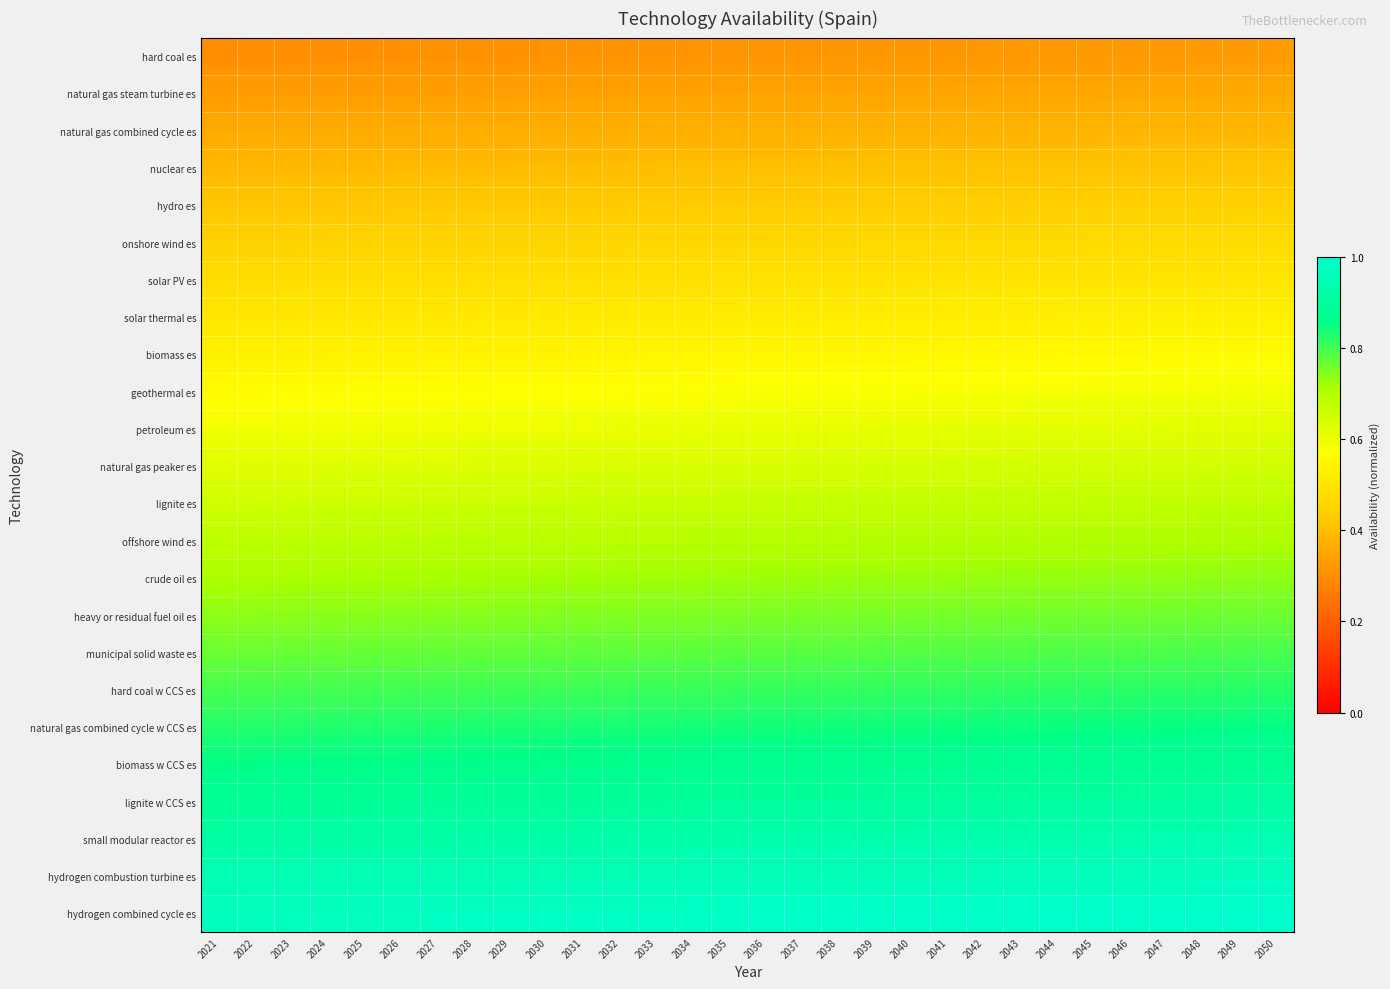

Which series has the largest range (max minus min)?

biomass w CCS es